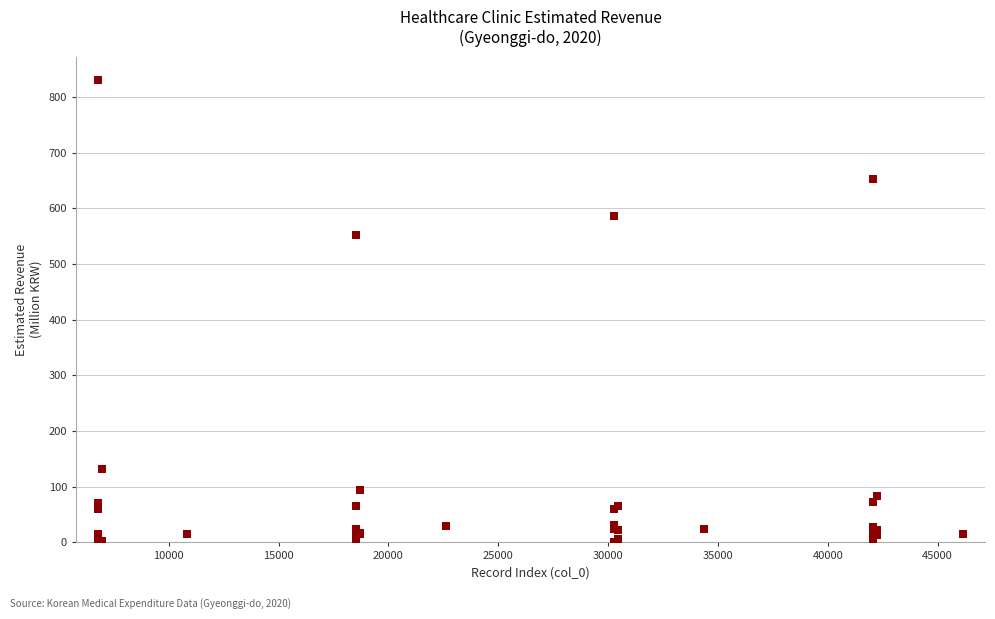

What Y value in the scatter plot is closest to 415?

552.2